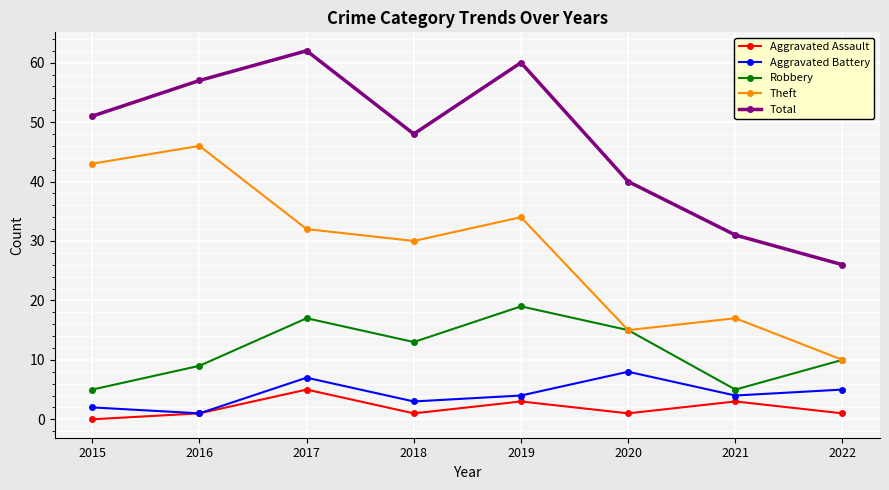

True or false: Theft and Total cross at least once.

False